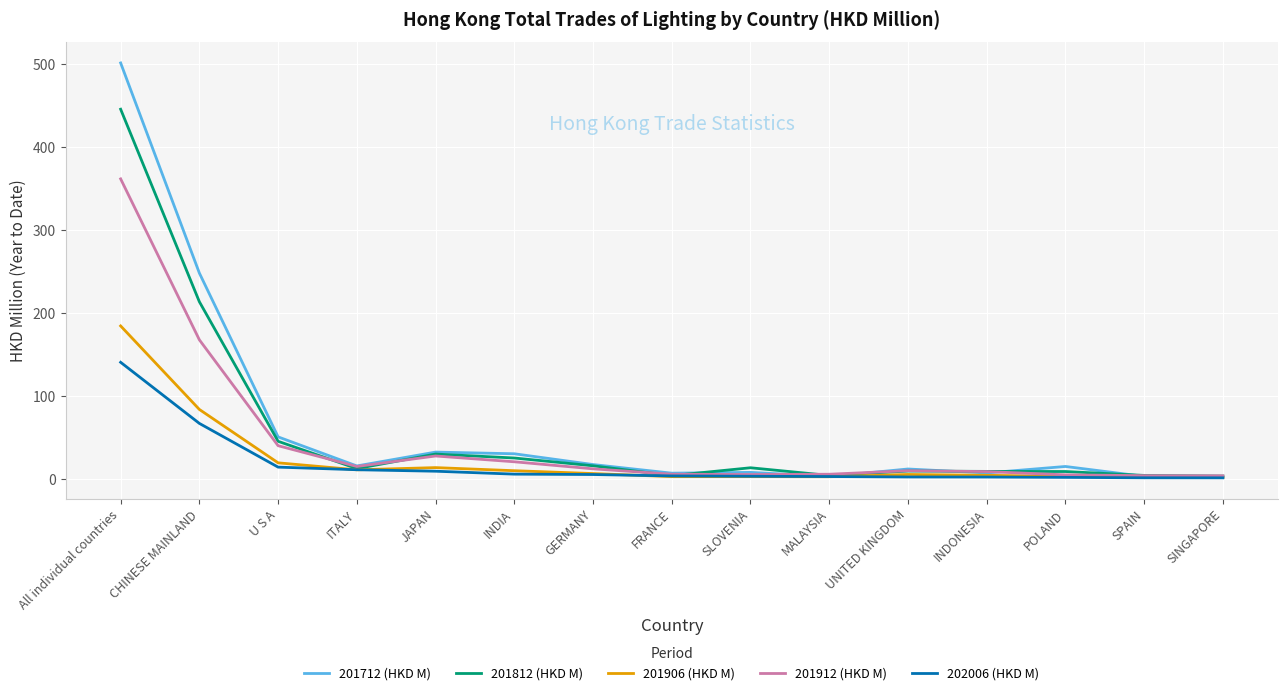

What value does the 201712 (HKD M) series have at INDONESIA?

7.2